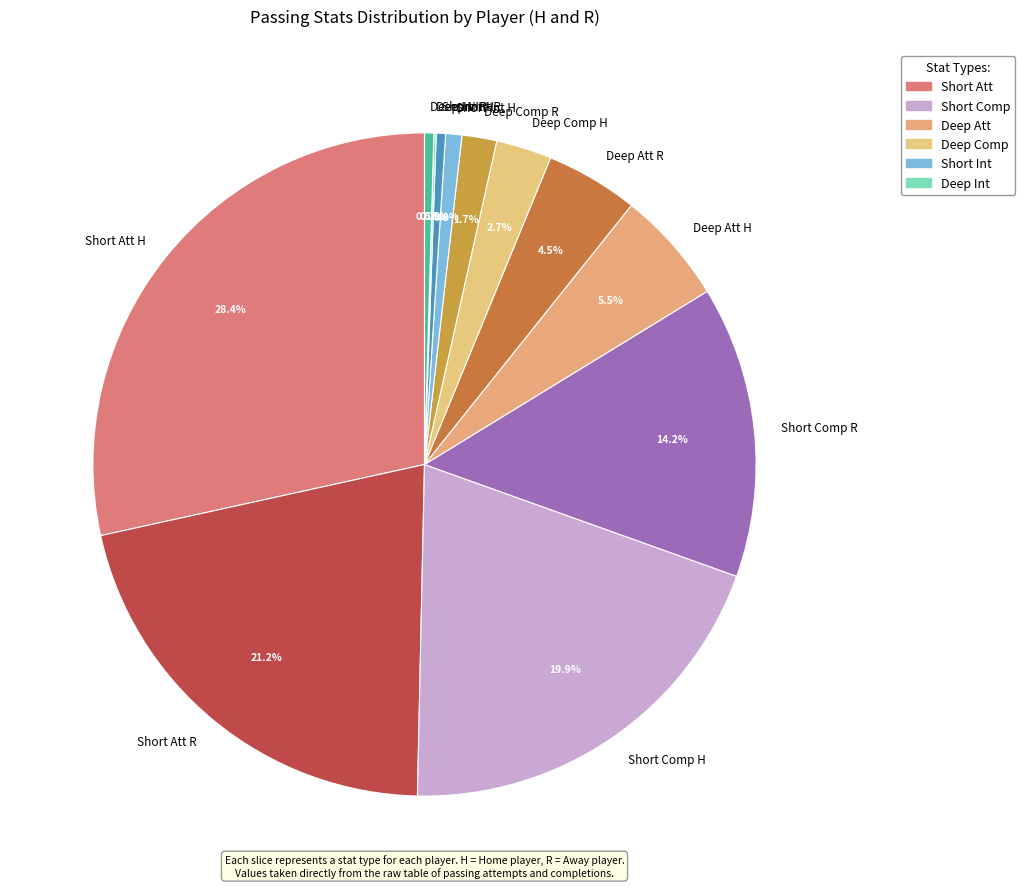

What percentage is NOT represented by Deep Int R?

99.5%